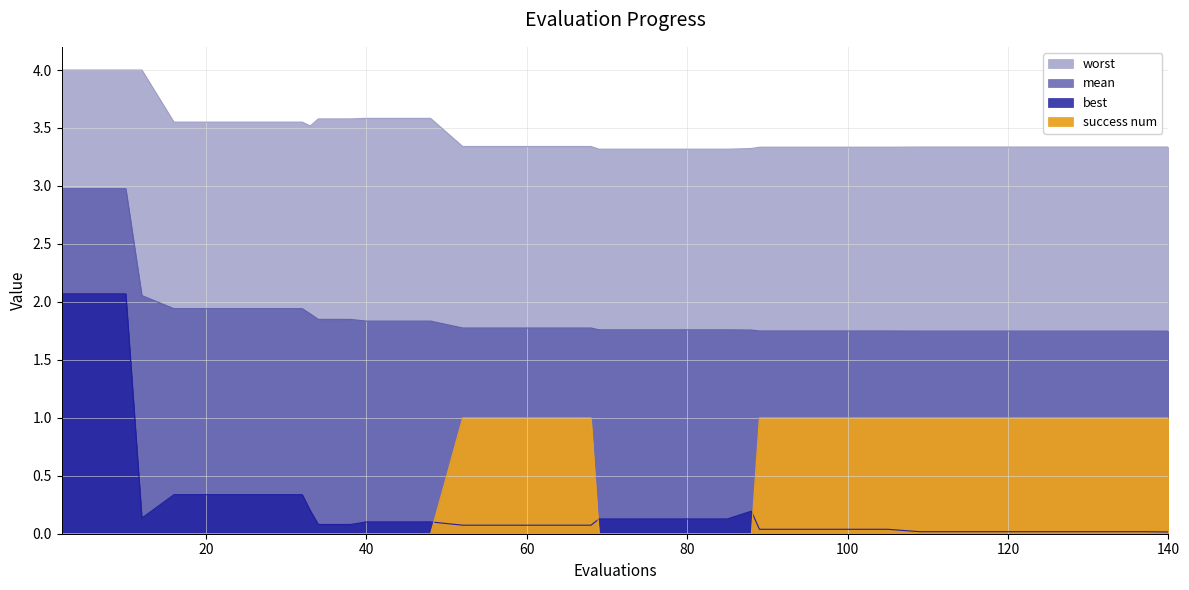

Reading left to right, transcribe all the data shown in this chart.

mean: 3.0	3.0	3.0	2.1	1.9	1.9	1.9	1.9	1.9	1.9	1.8	1.8	1.8	1.8	1.8	1.8	1.8	1.8	1.8	1.8	1.8	1.8	1.8	1.8	1.8	1.8	1.7	1.7	1.7	1.7	1.7	1.7	1.7	1.7	1.7	1.7	1.7	1.7	1.7	1.7
best: 2.1	2.1	2.1	0.1	0.3	0.3	0.3	0.3	0.3	0.2	0.1	0.1	0.1	0.1	0.1	0.1	0.1	0.1	0.1	0.1	0.1	0.1	0.1	0.1	0.1	0.2	0.0	0.0	0.0	0.0	0.0	0.0	0.0	0.0	0.0	0.0	0.0	0.0	0.0	0.0
worst: 4.0	4.0	4.0	4.0	3.6	3.6	3.6	3.6	3.6	3.5	3.6	3.6	3.6	3.6	3.6	3.3	3.3	3.3	3.3	3.3	3.3	3.3	3.3	3.3	3.3	3.3	3.3	3.3	3.3	3.3	3.3	3.3	3.3	3.3	3.3	3.3	3.3	3.3	3.3	3.3
success num: 0.0	0.0	0.0	0.0	0.0	0.0	0.0	0.0	0.0	0.0	0.0	0.0	0.0	0.0	0.0	1.0	1.0	1.0	1.0	1.0	0.0	0.0	0.0	0.0	0.0	0.0	1.0	1.0	1.0	1.0	1.0	1.0	1.0	1.0	1.0	1.0	1.0	1.0	1.0	1.0